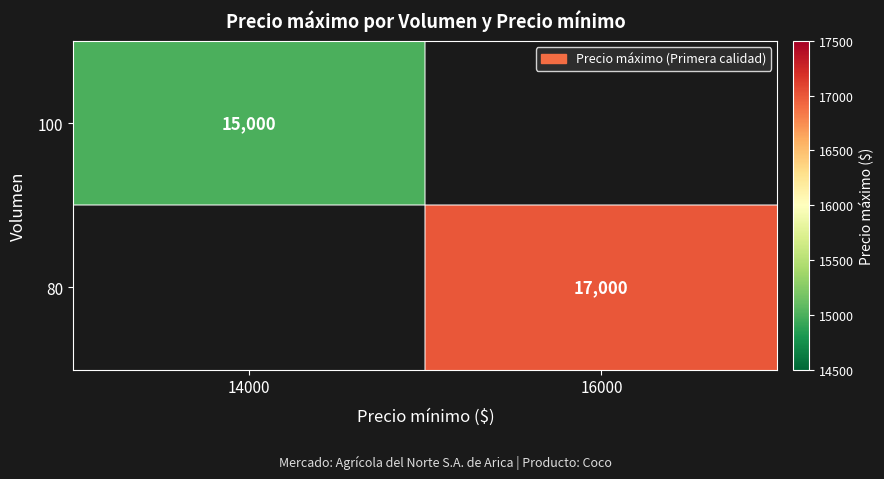

True or false: 80 has a value of 17000 at 16000.

True